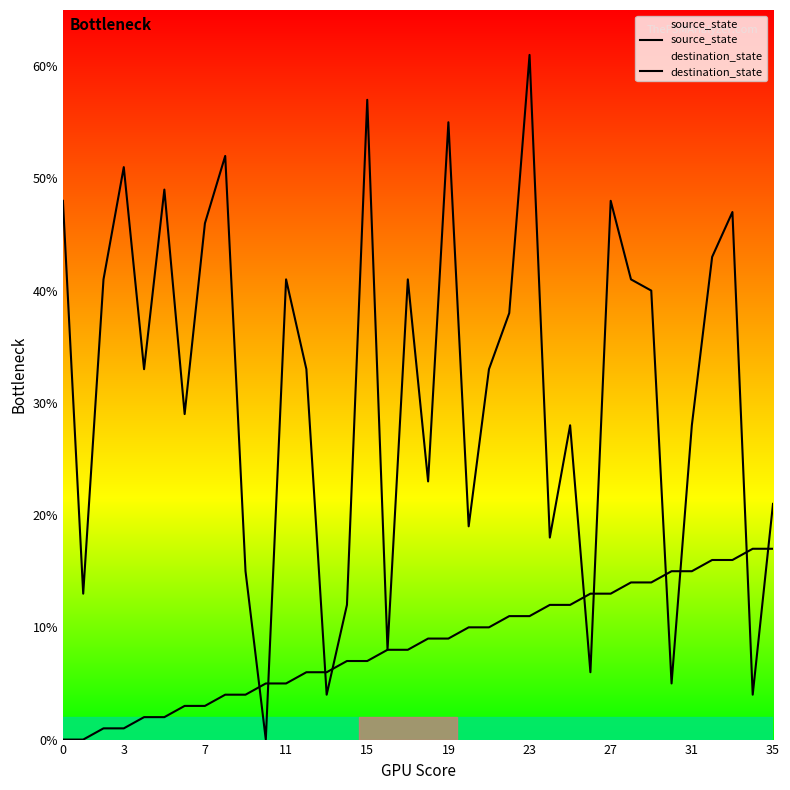

The source_state series shows 17 at 24. True or false?

False